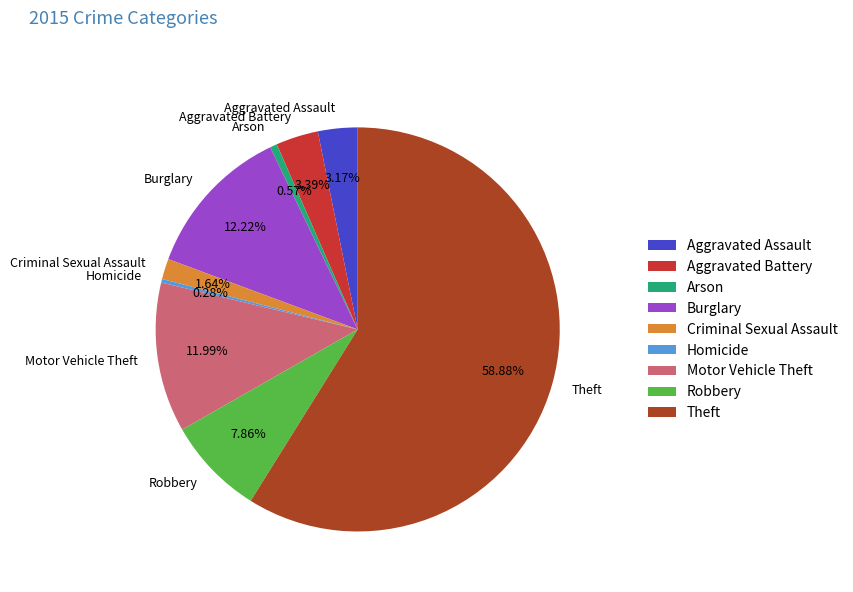

Count the number of slices in the pie.

9